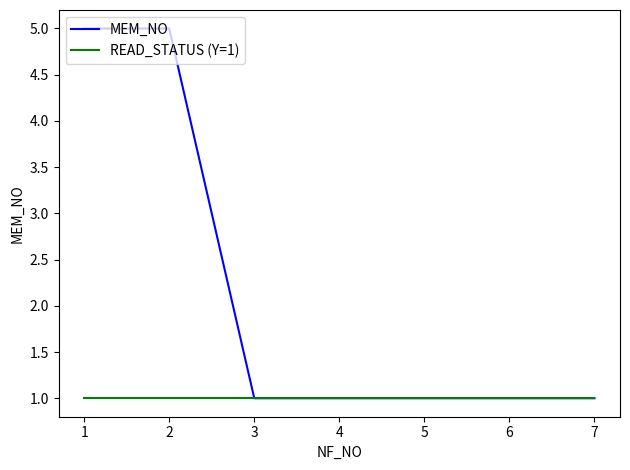

Is the value of MEM_NO at 2 greater than the value of READ_STATUS (Y=1) at 2?

Yes